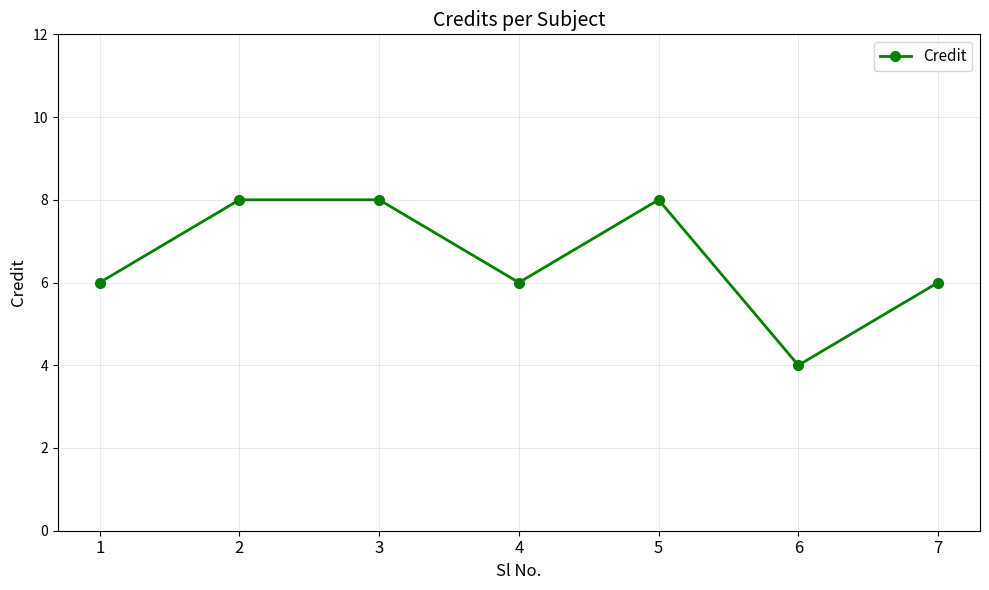

Reading left to right, list all the values displayed in this chart.

1=6	2=8	3=8	4=6	5=8	6=4	7=6